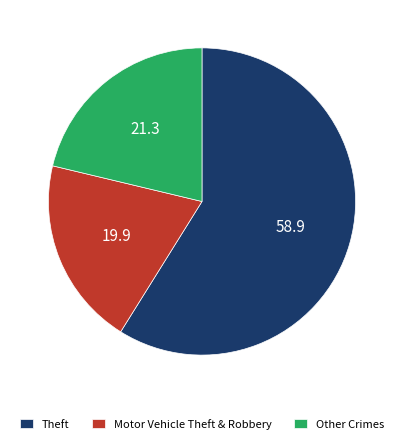

What is the smallest slice in the pie chart?

Motor Vehicle Theft & Robbery